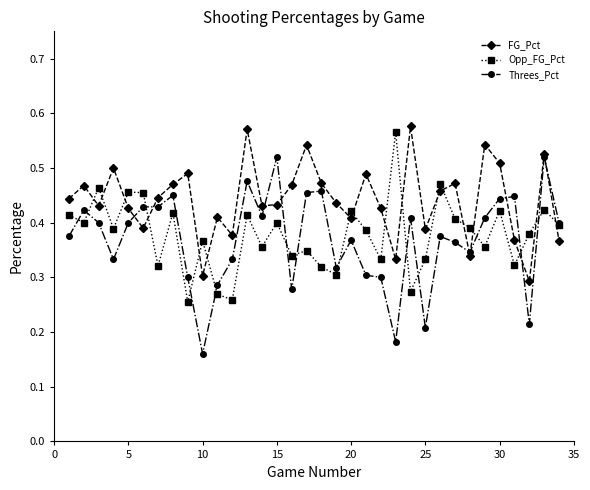

Which series has the largest total across all categories?

FG_Pct